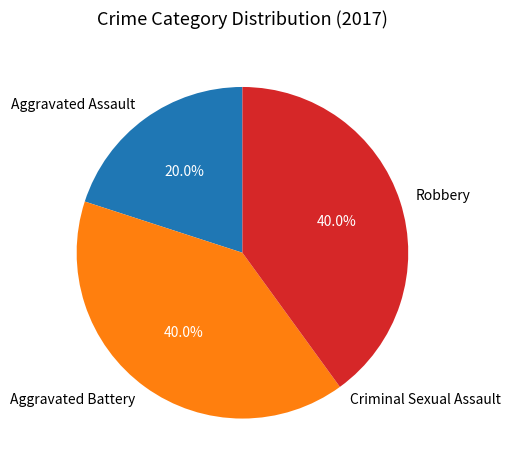

What percentage do Aggravated Battery and Aggravated Assault together represent?

60.0%